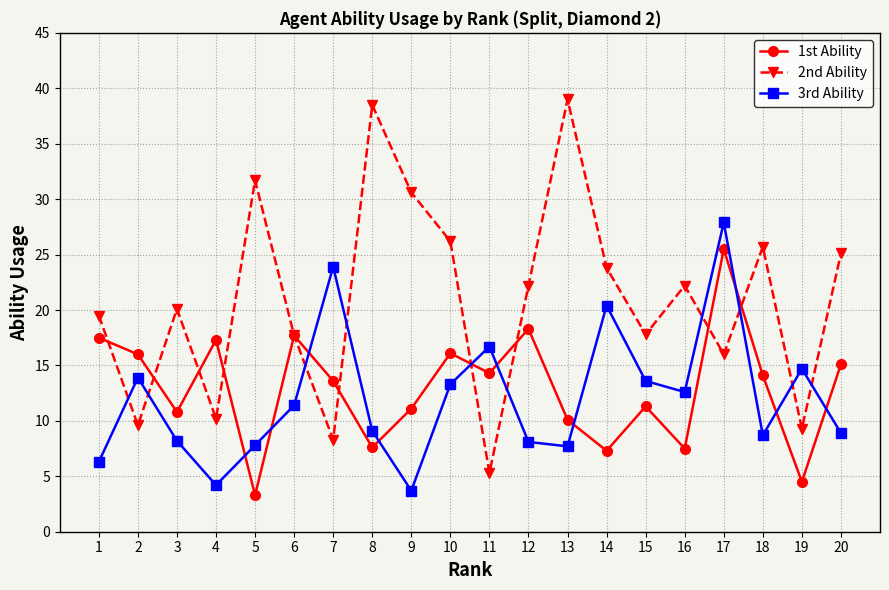

Is it true that 1st Ability equals 12.4 at 8?

False